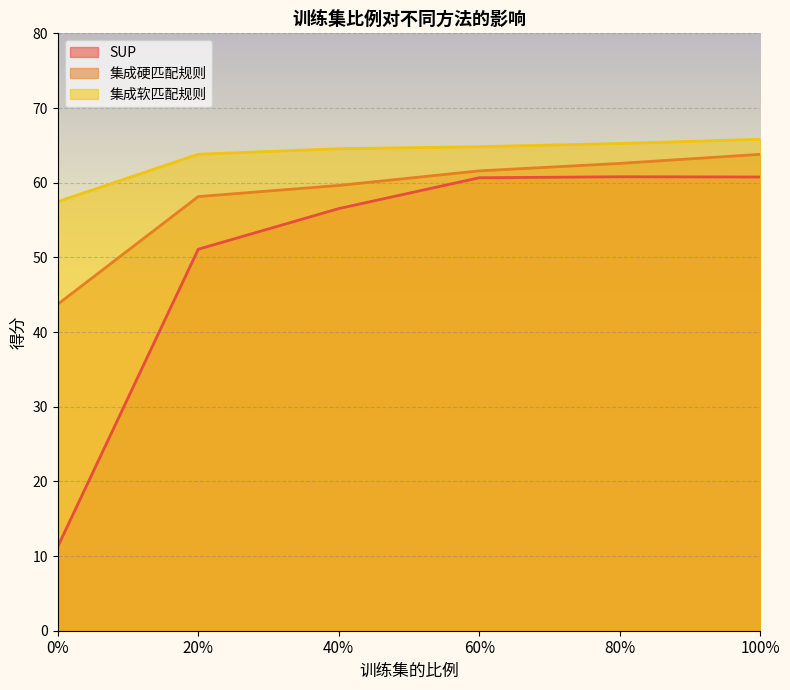

What is the maximum value for SUP?

60.8